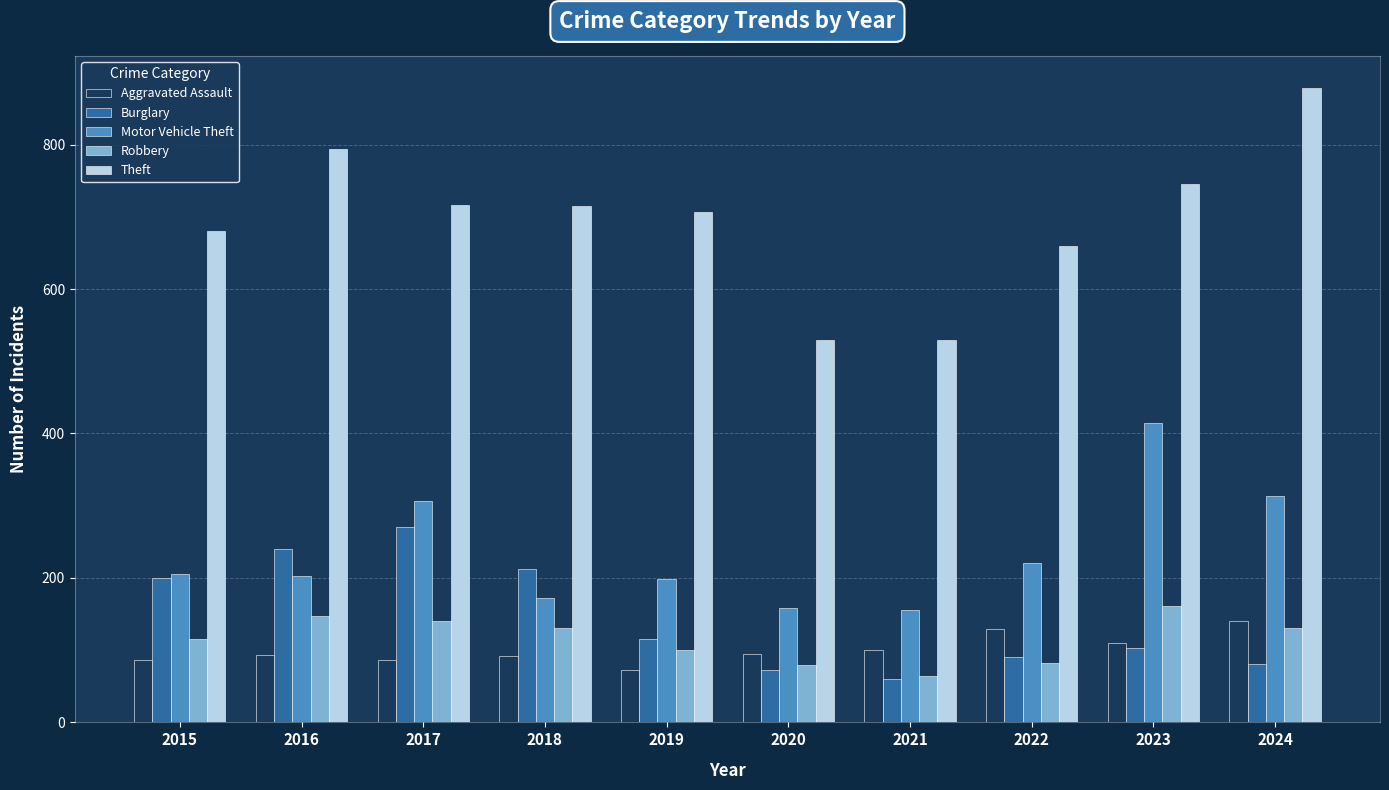

Does the chart contain any negative values?

No